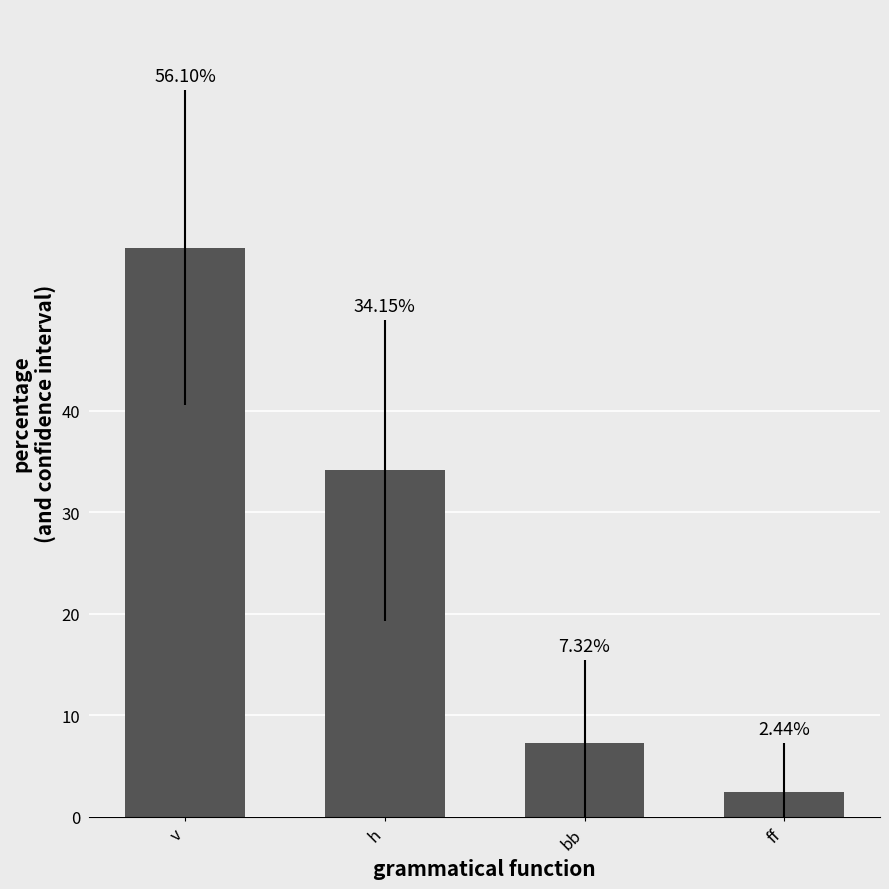

What is the sum of all values?

100.0